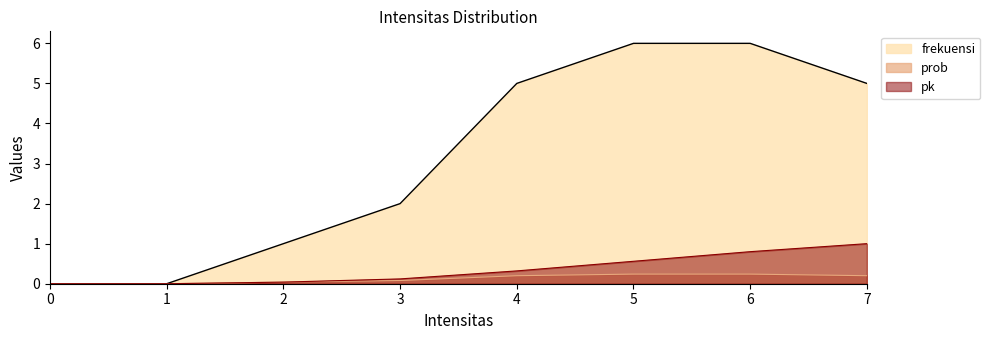

Reading right to left, transcribe all the data shown in this chart.

frekuensi: 5.0	6.0	6.0	5.0	2.0	1.0	0.0	0.0
prob: 0.2	0.2	0.2	0.2	0.1	0.0	0.0	0.0
pk: 1.0	0.8	0.6	0.3	0.1	0.0	0.0	0.0